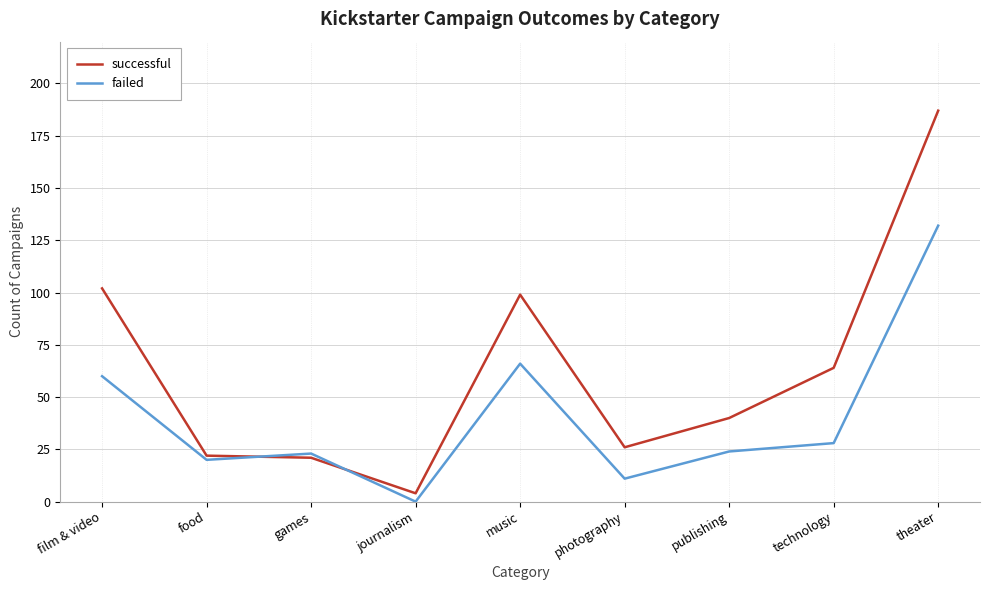

Which series has the largest range (max minus min)?

successful